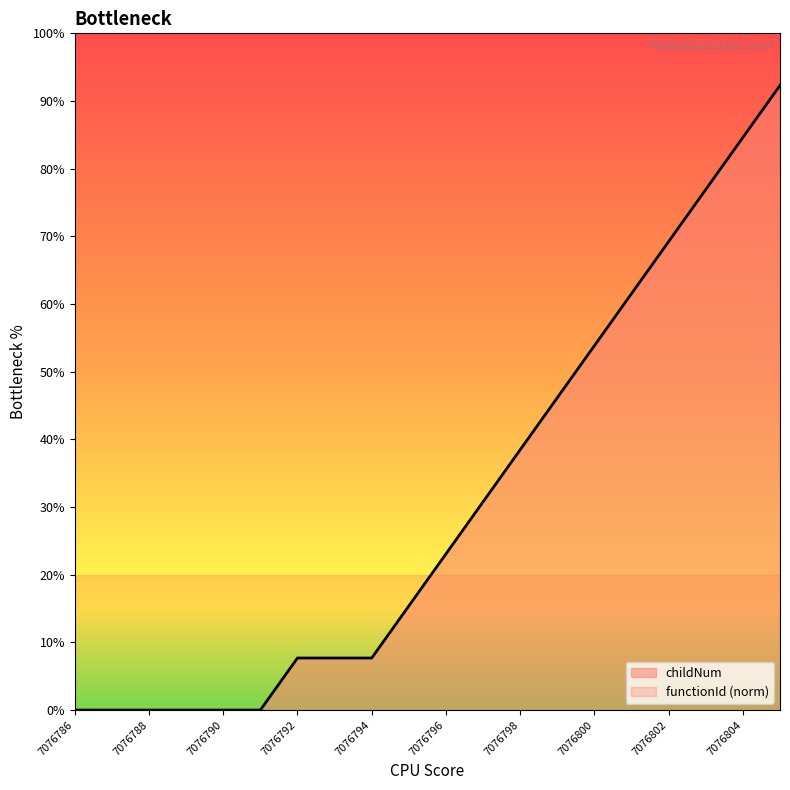

List the labels in order of value, smallest first.

7076786, 7076787, 7076788, 7076789, 7076790, 7076791, 7076792, 7076793, 7076794, 7076795, 7076796, 7076797, 7076798, 7076799, 7076800, 7076801, 7076802, 7076803, 7076804, 7076805